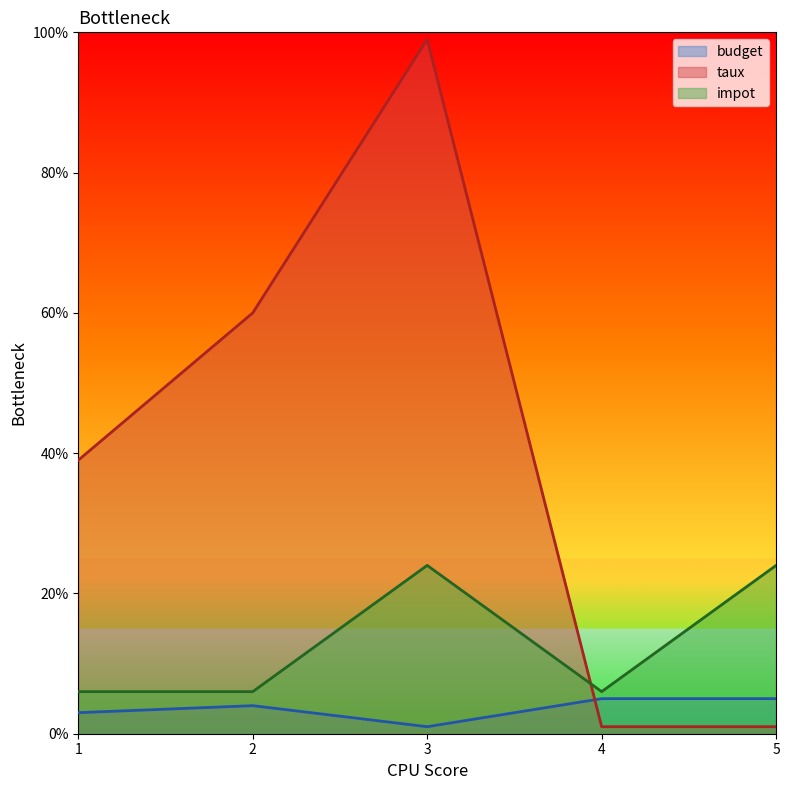

True or false: budget has a value of 3 at 1.

True